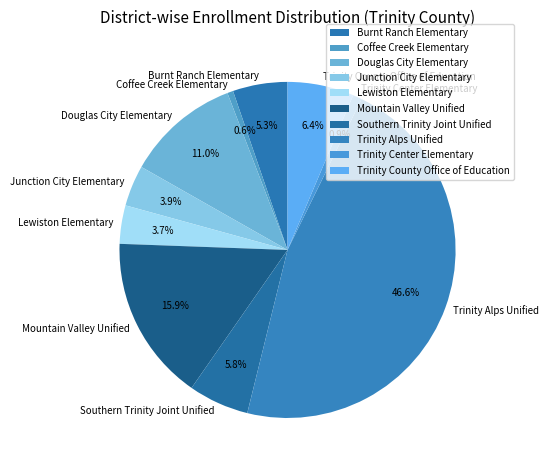

Does Lewiston Elementary represent more than half of the total?

No